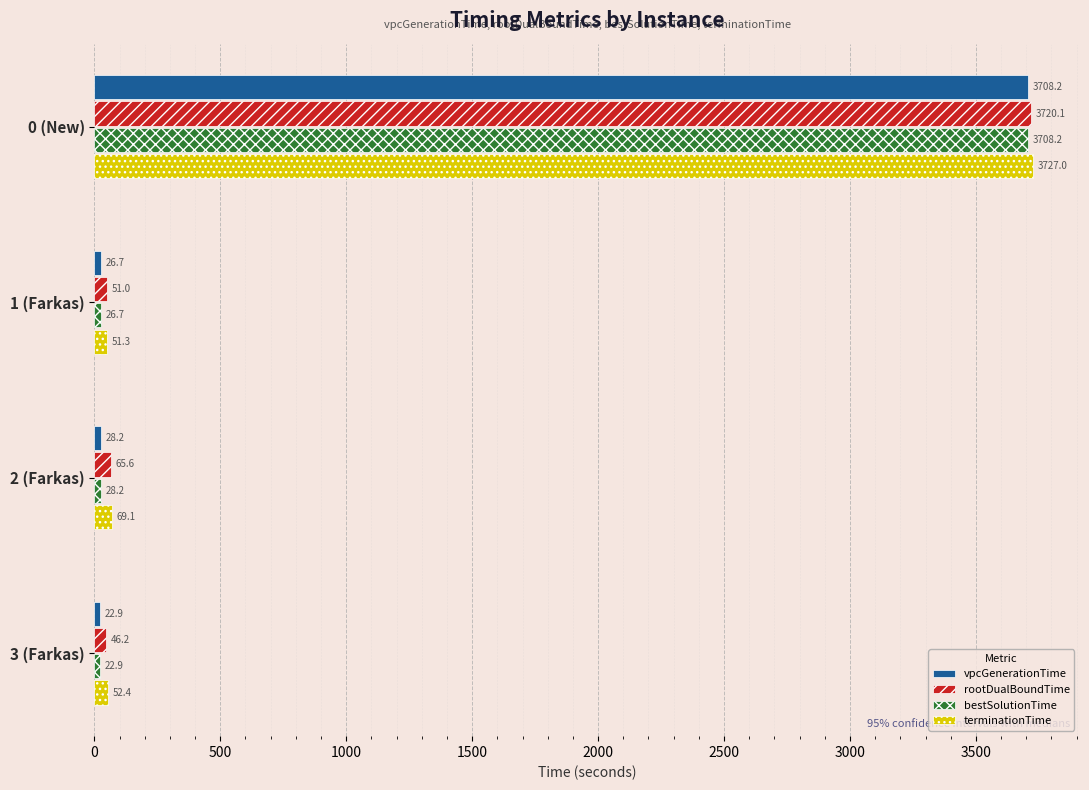

True or false: bestSolutionTime has a value of 1302.6 at 0 (New).

False